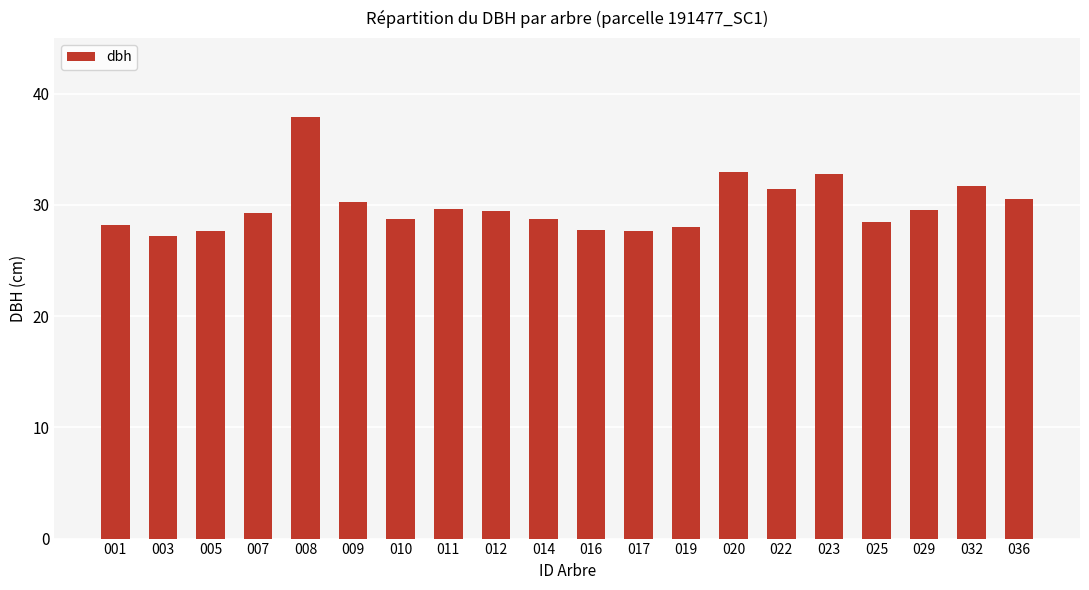

Approximately how many times larger is the value at 023 compared to 005?

1.2